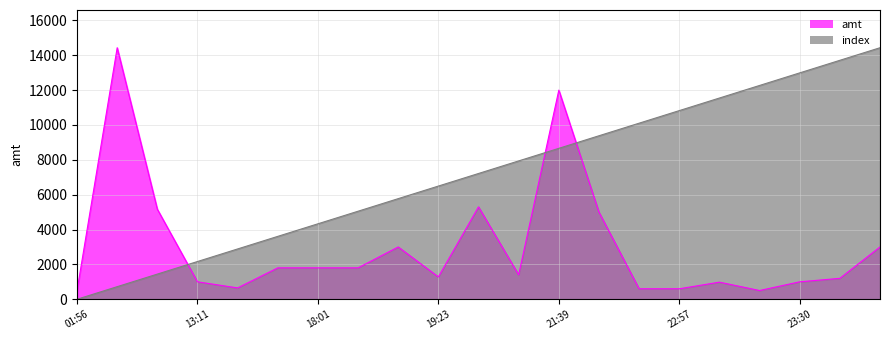

True or false: index has more than 1 interior local peaks.

False